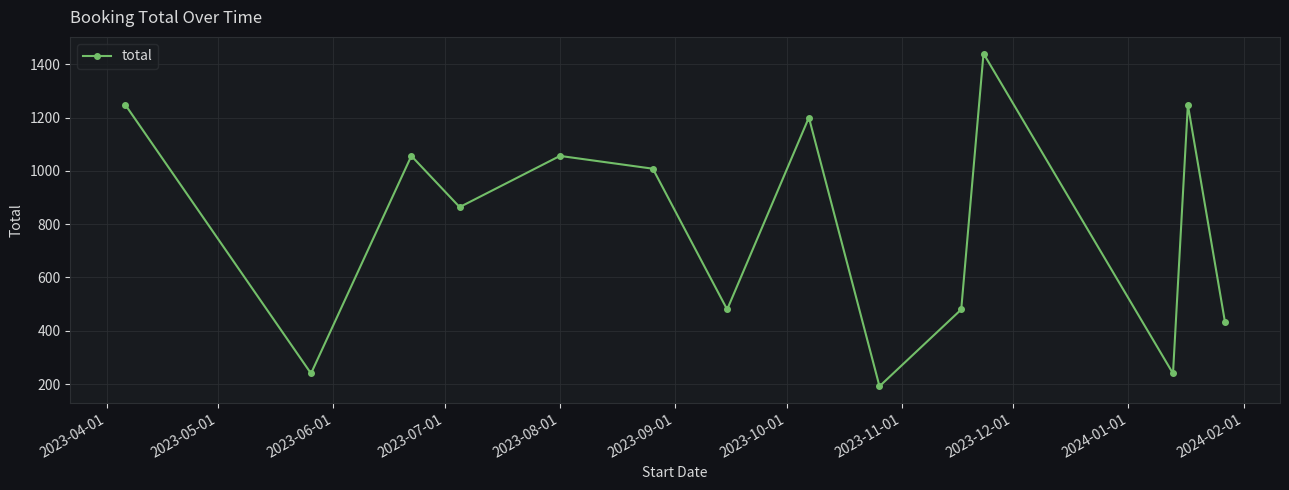

What is the minimum value shown in the chart?

192